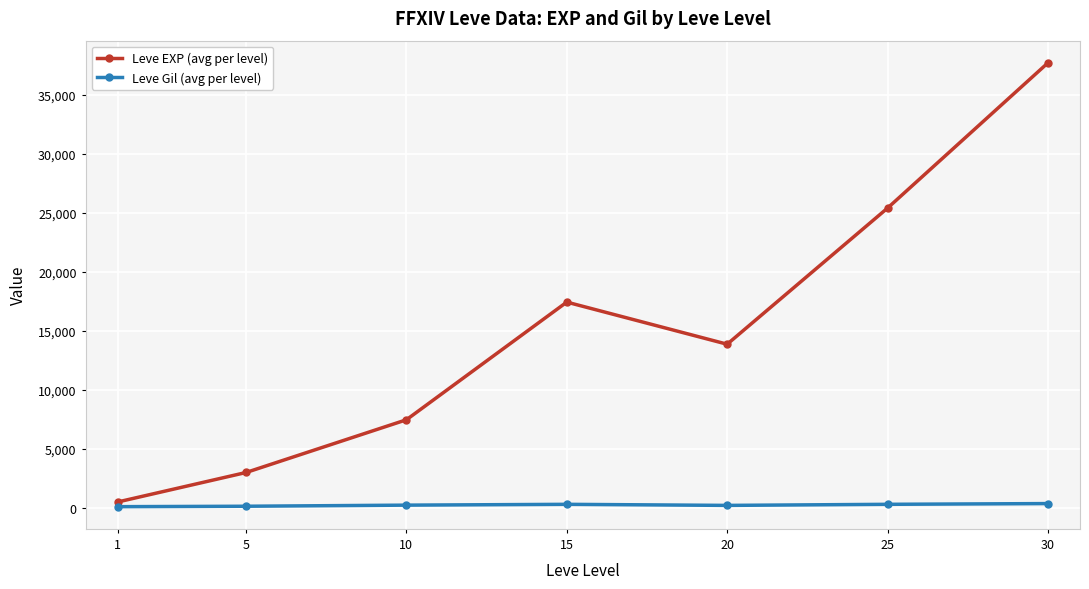

List the series in order of their peak value, highest first.

Leve EXP (avg per level), Leve Gil (avg per level)